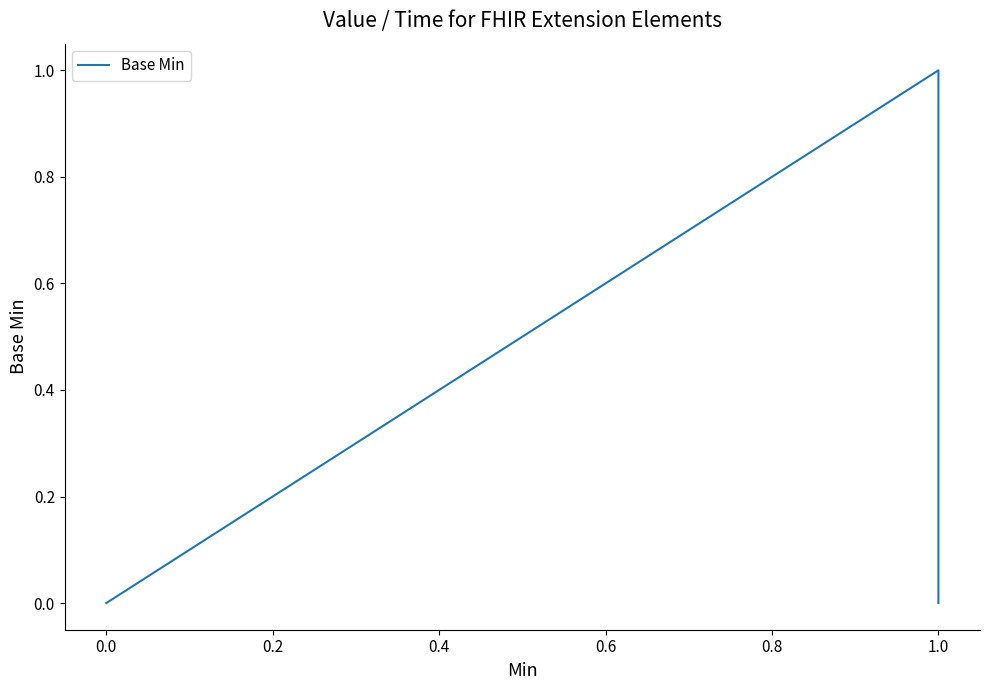

Does the chart have visible grid lines?

No